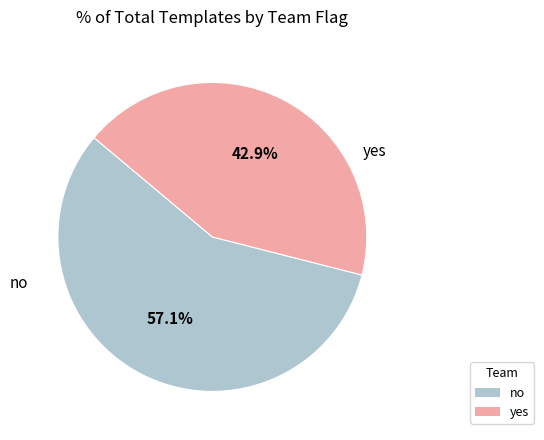

To the nearest percent, what portion does yes represent?

43%